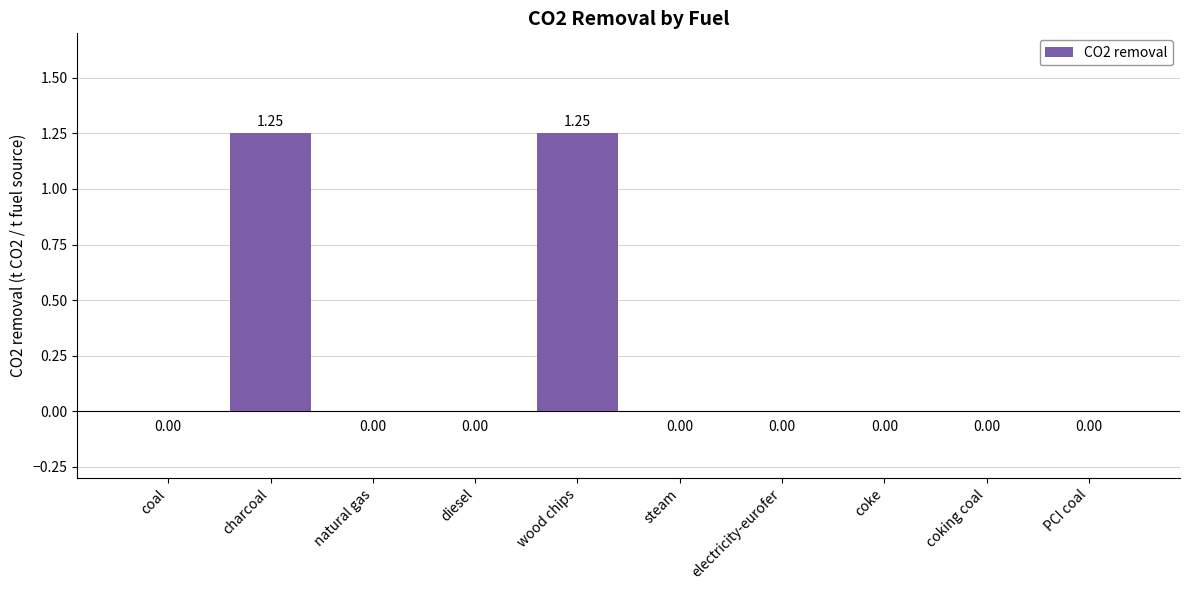

The value at natural gas is 0.0. True or false?

True